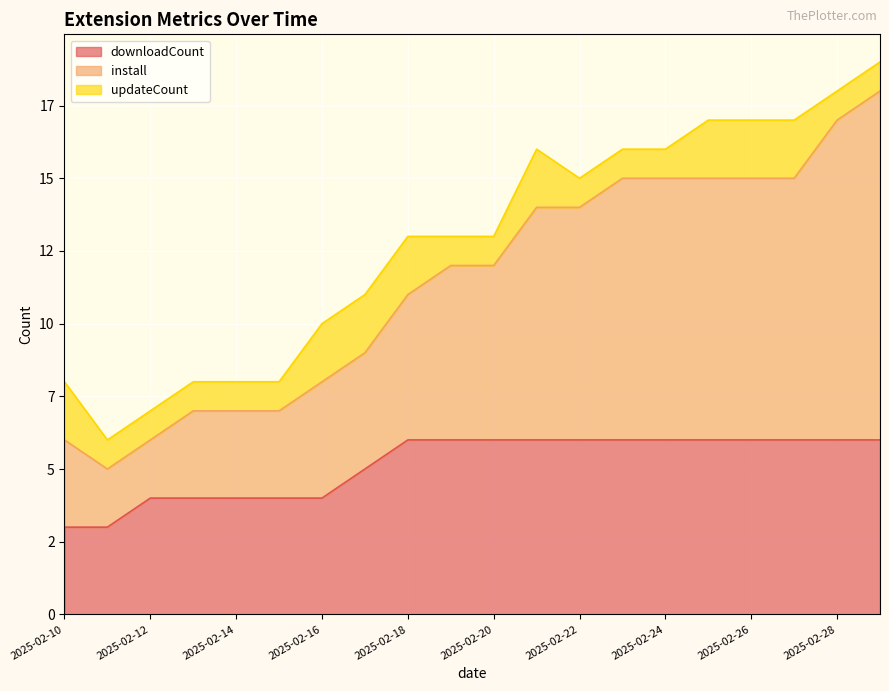

The install series shows 15 at 2025-02-27. True or false?

True